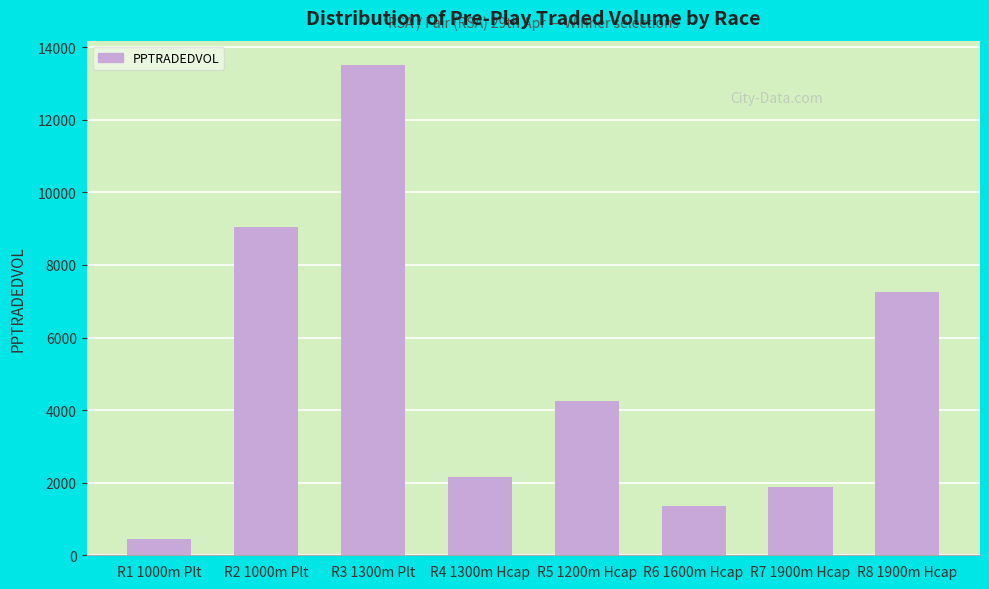

The value at R6 1600m Hcap is 1364.3. True or false?

True